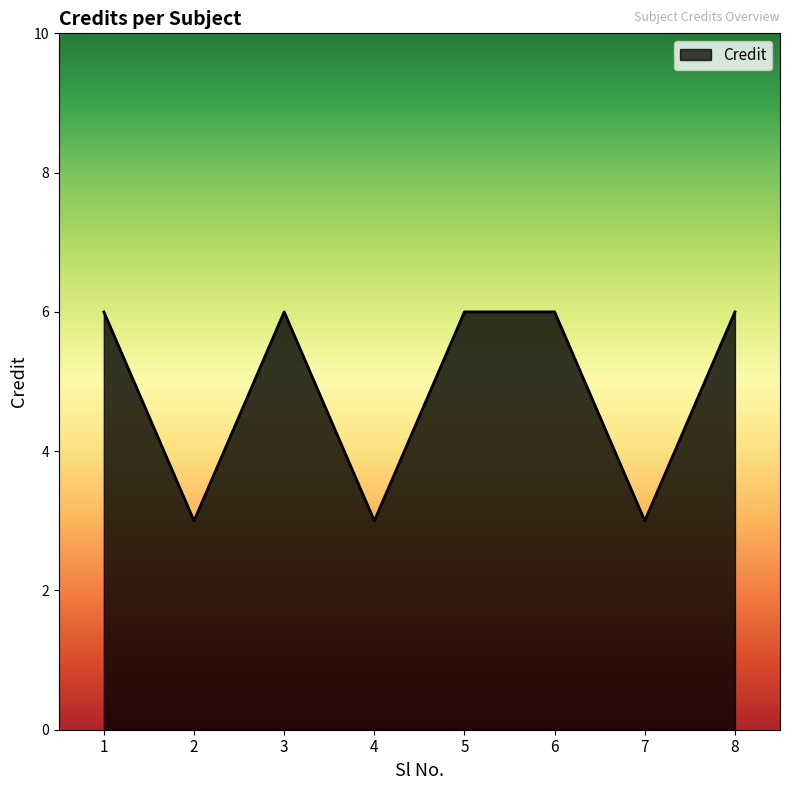

At which category does the data reach its first local valley?

2